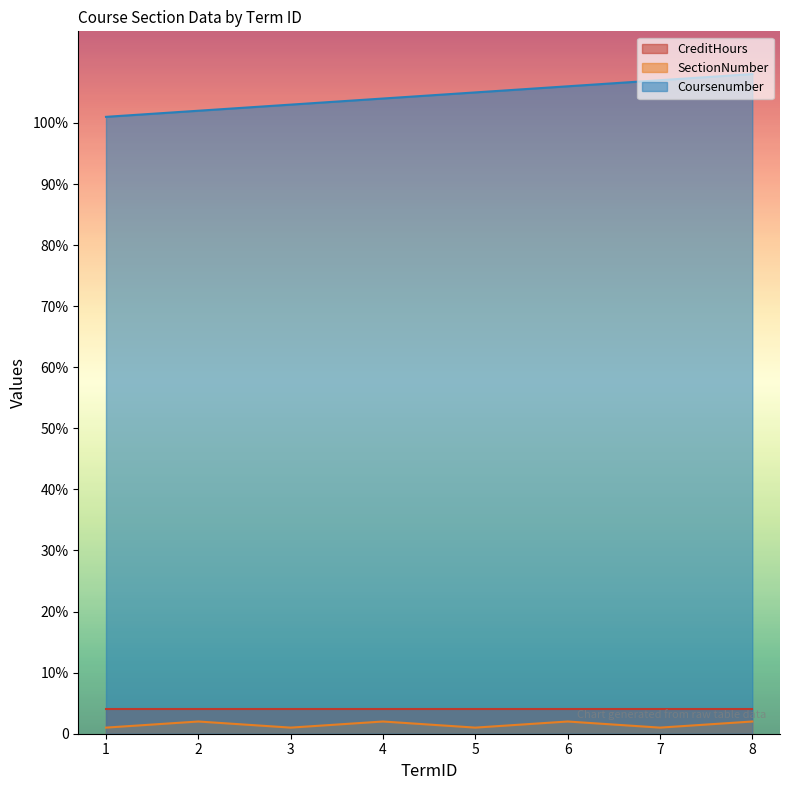

What is the value of the Coursenumber point at the 1st from the left?

101